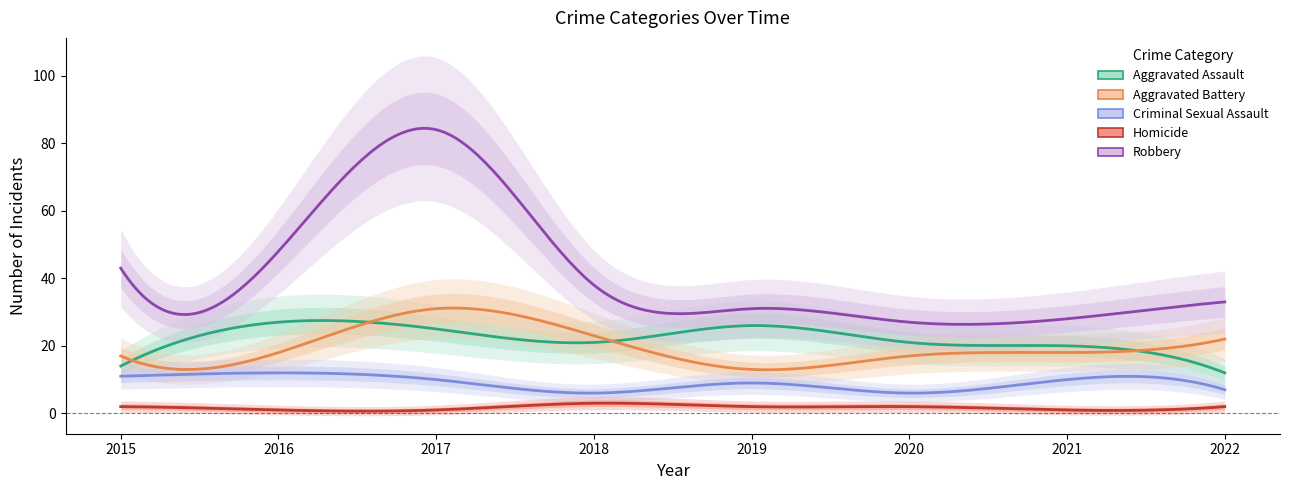

At which label does Aggravated Battery reach its minimum?

2019